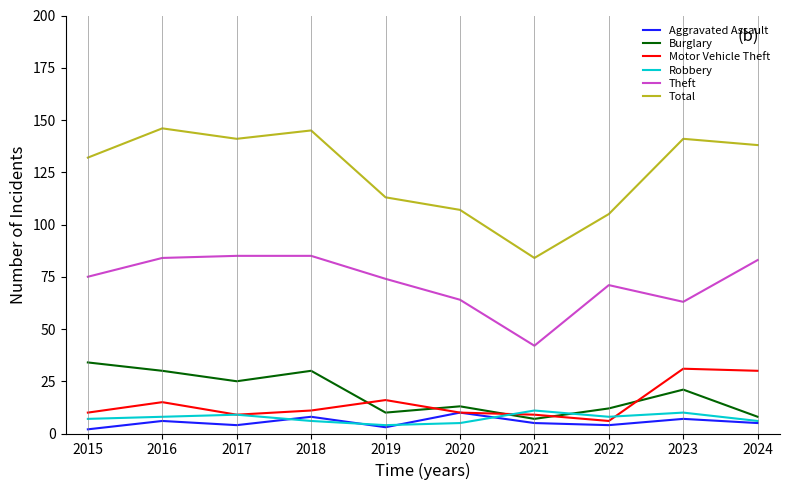

What is the difference between the second highest and minimum values in the Aggravated Assault series?

6